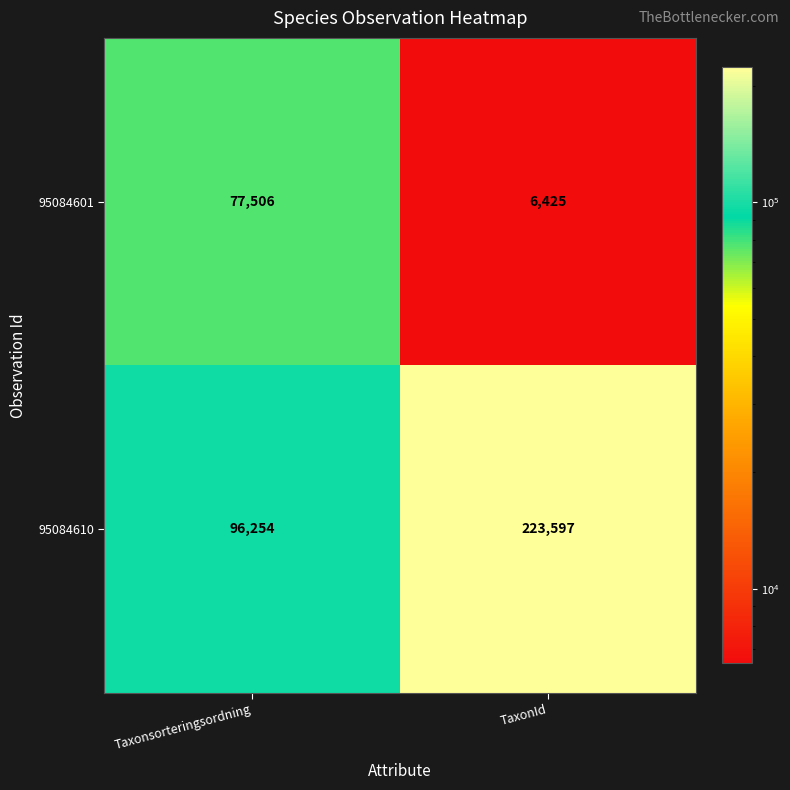

Reading right to left, transcribe all the data shown in this chart.

95084601: TaxonId=6425	Taxonsorteringsordning=77506
95084610: TaxonId=223597	Taxonsorteringsordning=96254